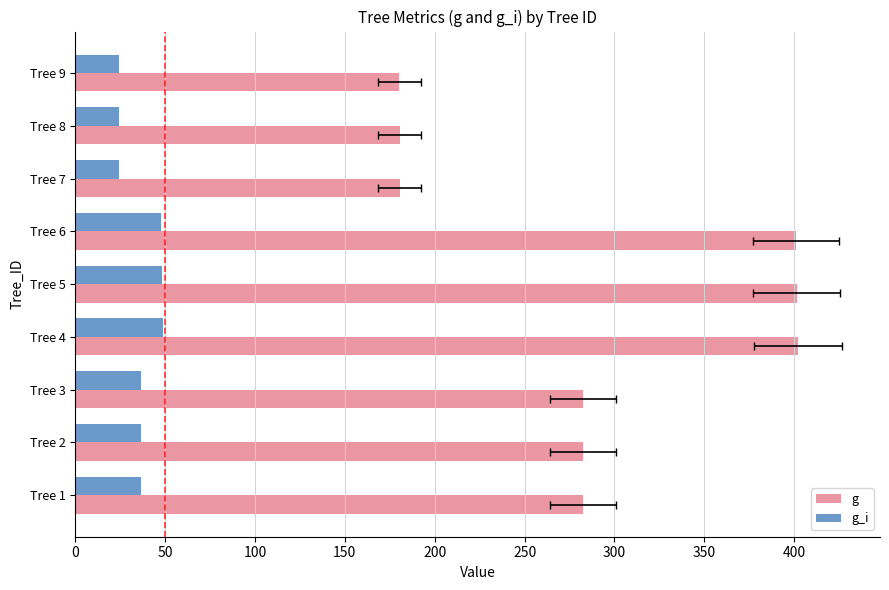

How many groups of bars are there?

9